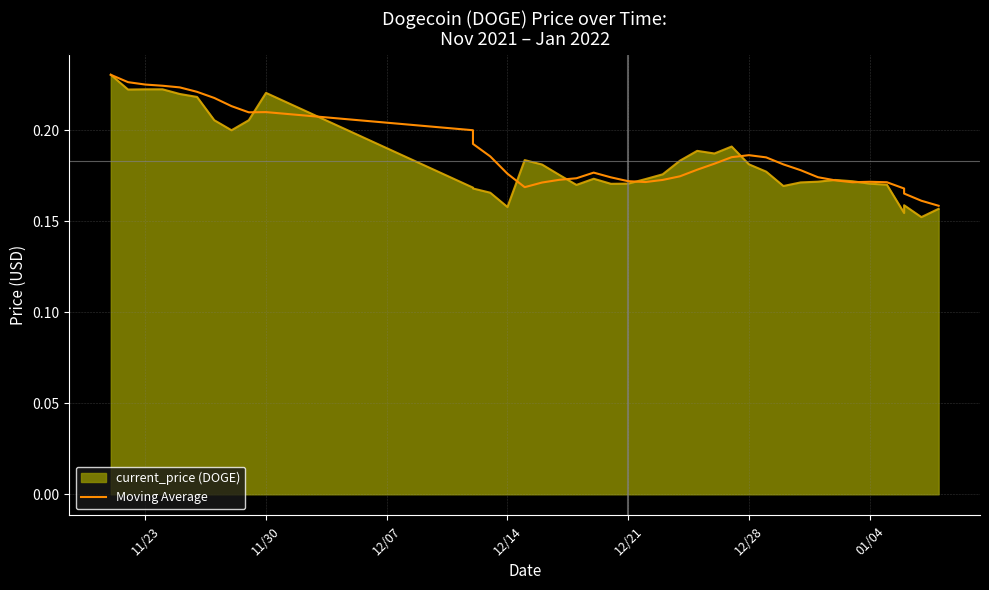

Count the values in the range 0 to 1.

40